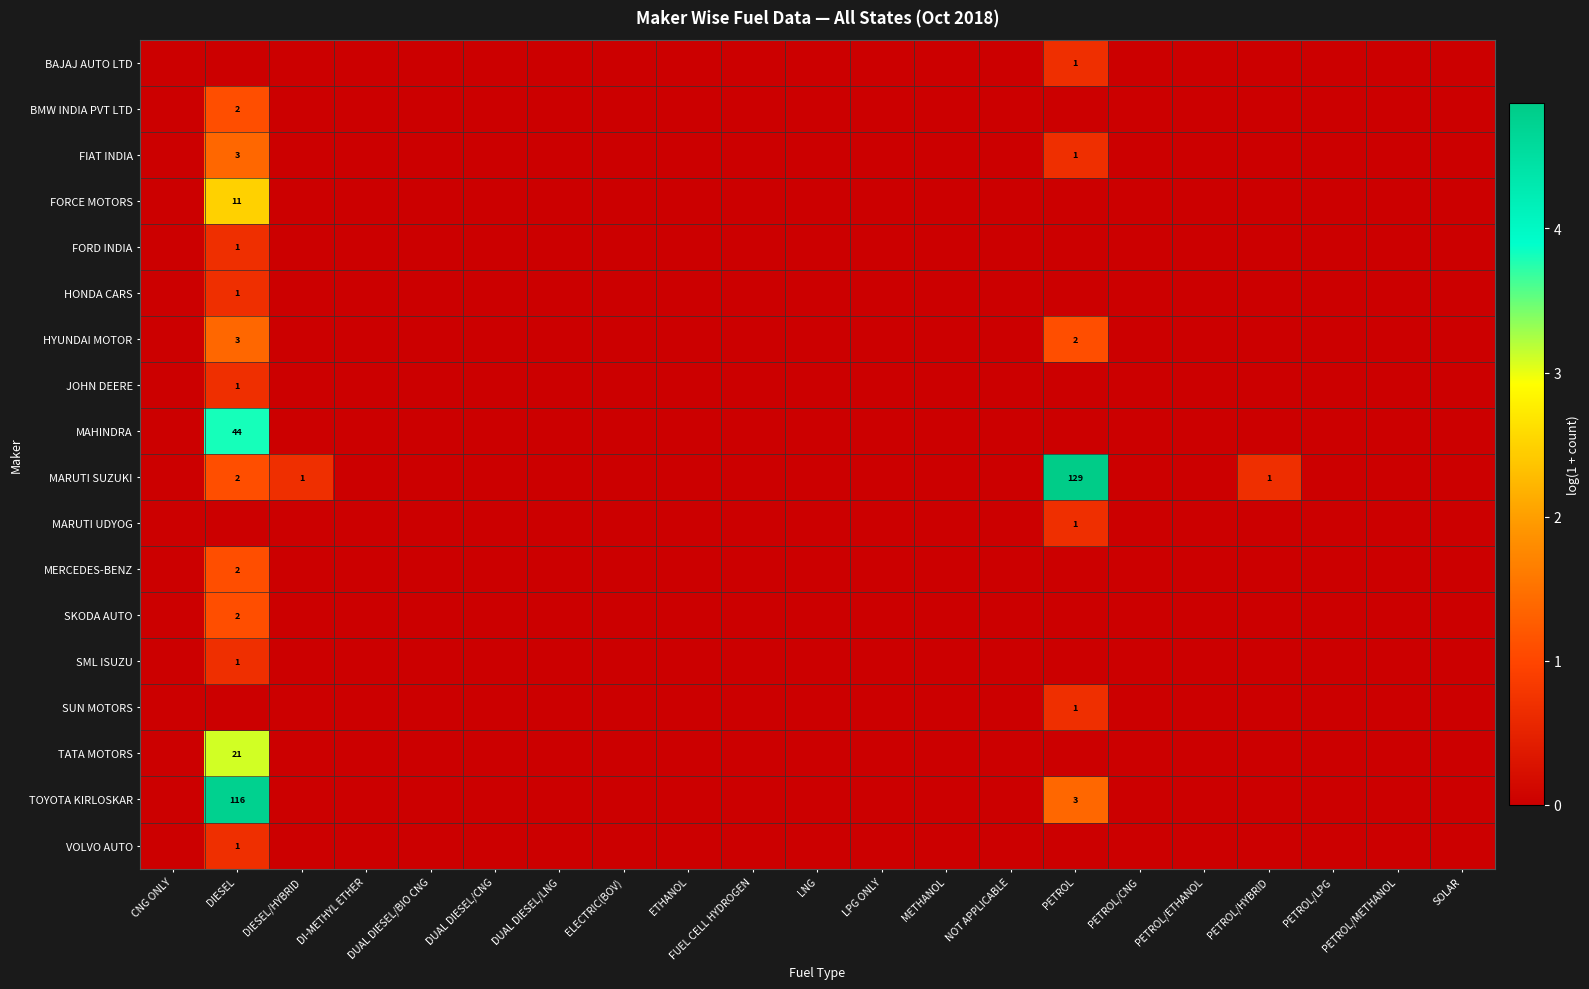

The JOHN DEERE series shows 2 at DIESEL. True or false?

False